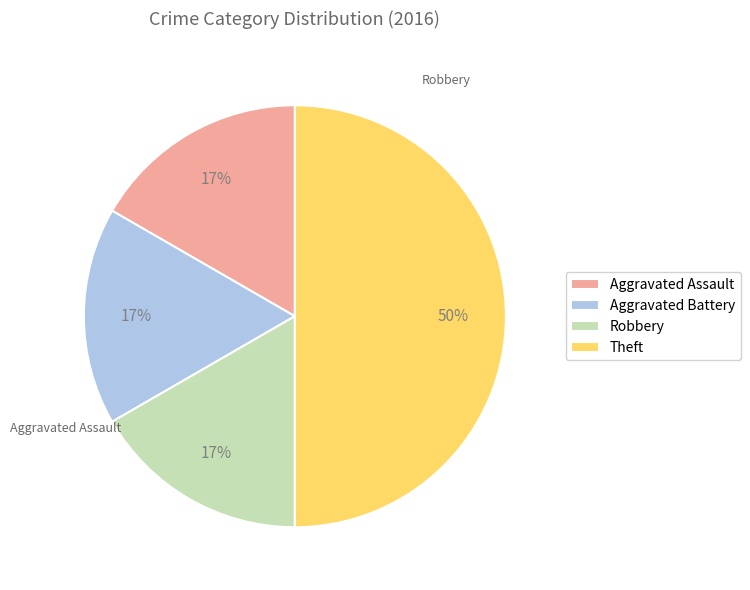

Which has a higher value, Theft or Robbery?

Theft